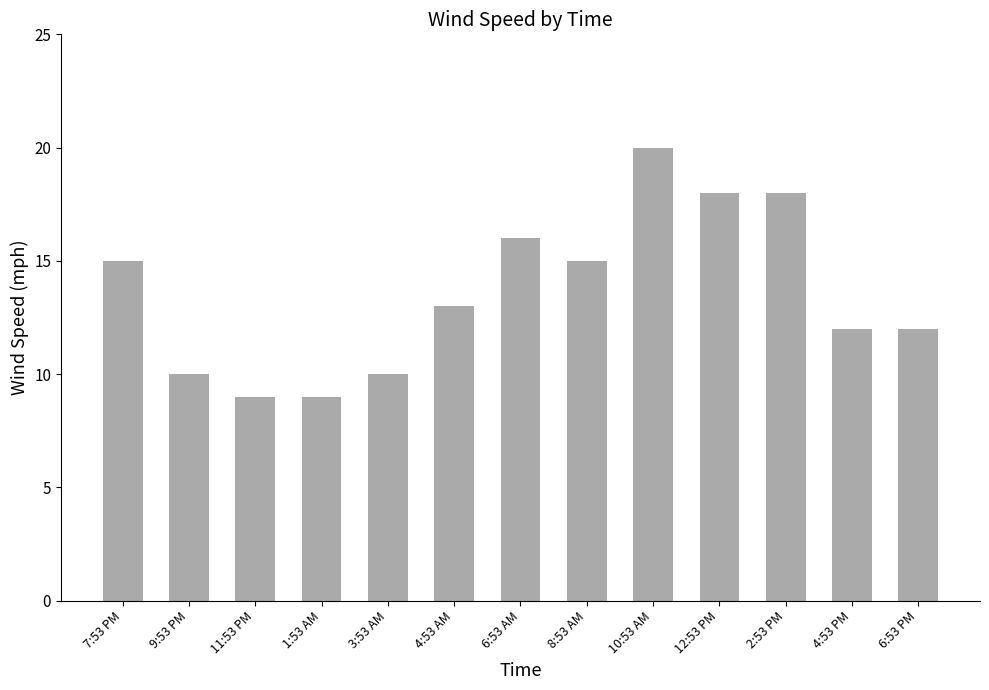

What is the smallest value displayed?

9